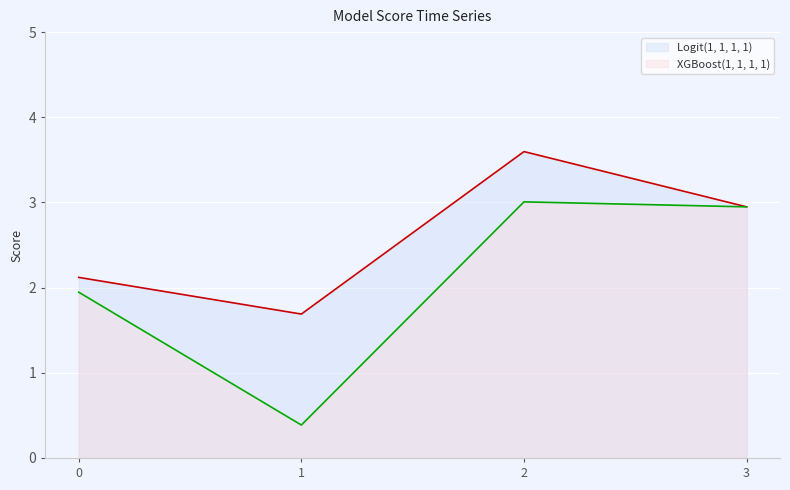

True or false: XGBoost(1, 1, 1, 1) and Logit(1, 1, 1, 1) cross at least once.

False